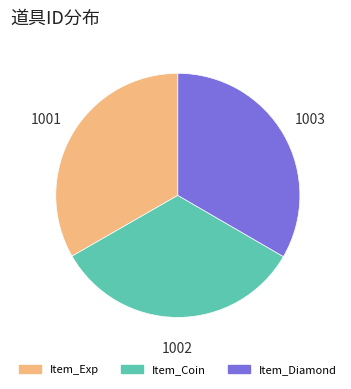

Is the sum of Item_Exp and Item_Coin greater than half?

Yes